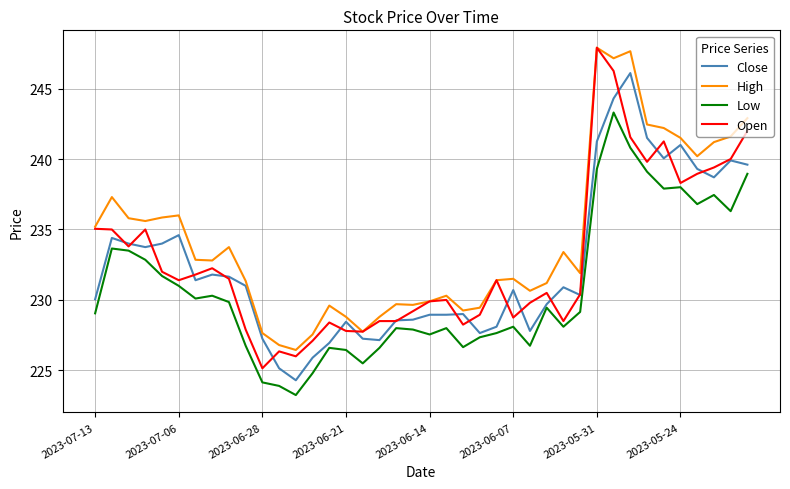

What is the maximum value shown in the chart?

247.9